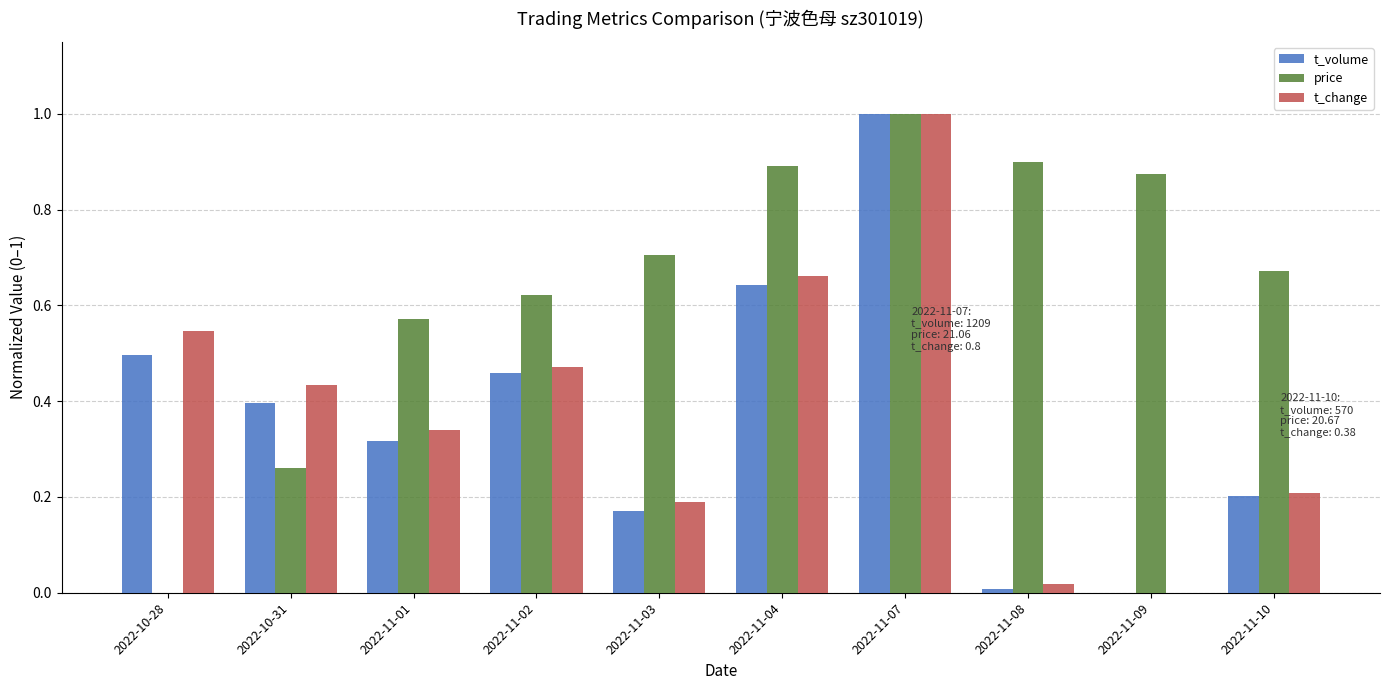

What is the sum of all t_change values?

3.9